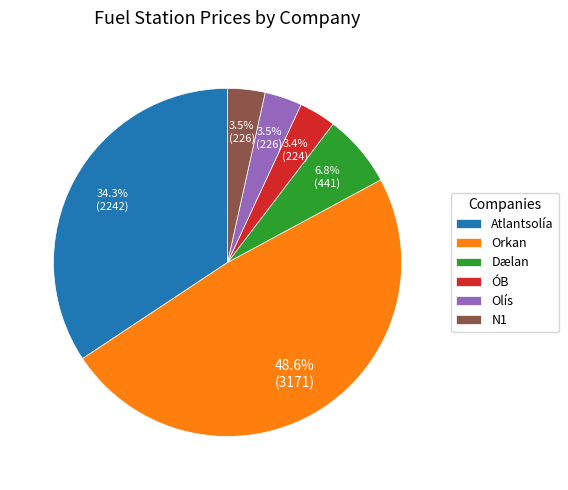

Does any single category account for the majority?

No